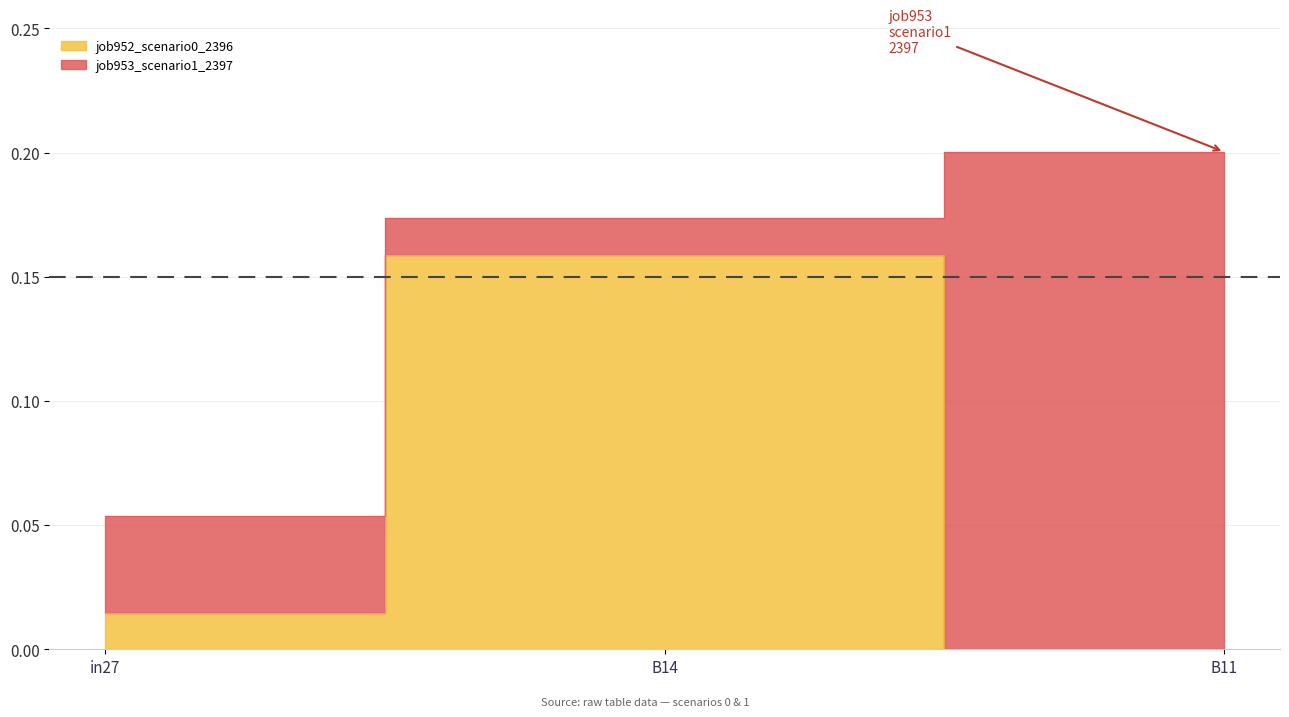

List the series in order of their peak value, lowest first.

job952_scenario0_2396, job953_scenario1_2397